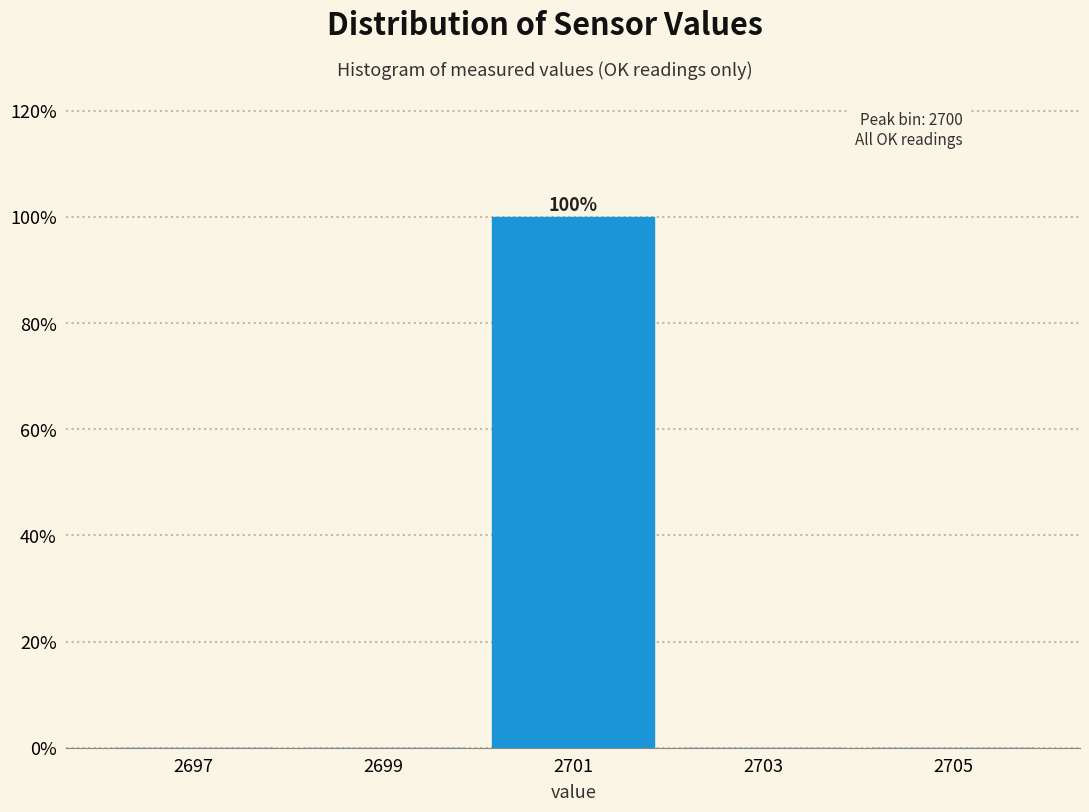

Which range on the x-axis has the tallest bar?

2700 to 2702